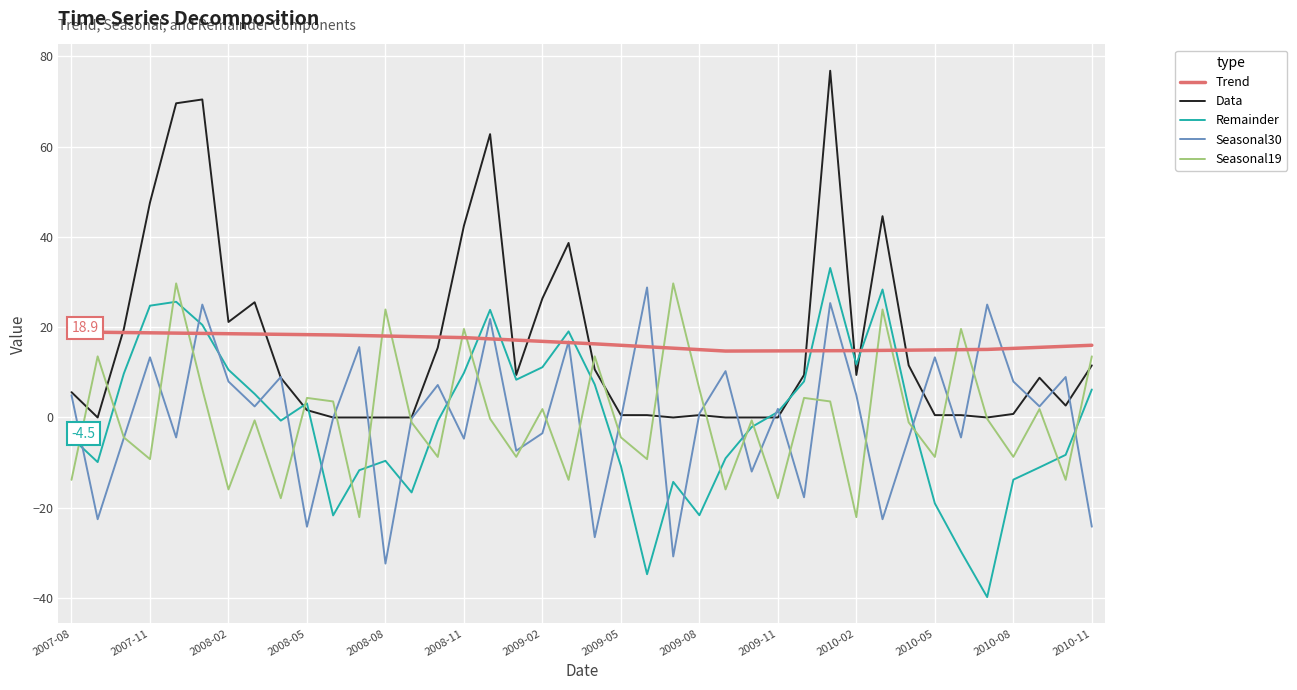

True or false: Trend and Remainder intersect in this chart.

True